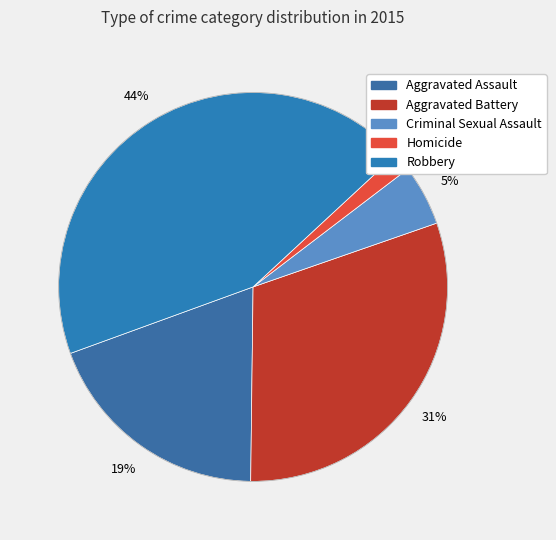

Rank the categories by value from highest to lowest.

Robbery, Aggravated Battery, Aggravated Assault, Criminal Sexual Assault, Homicide